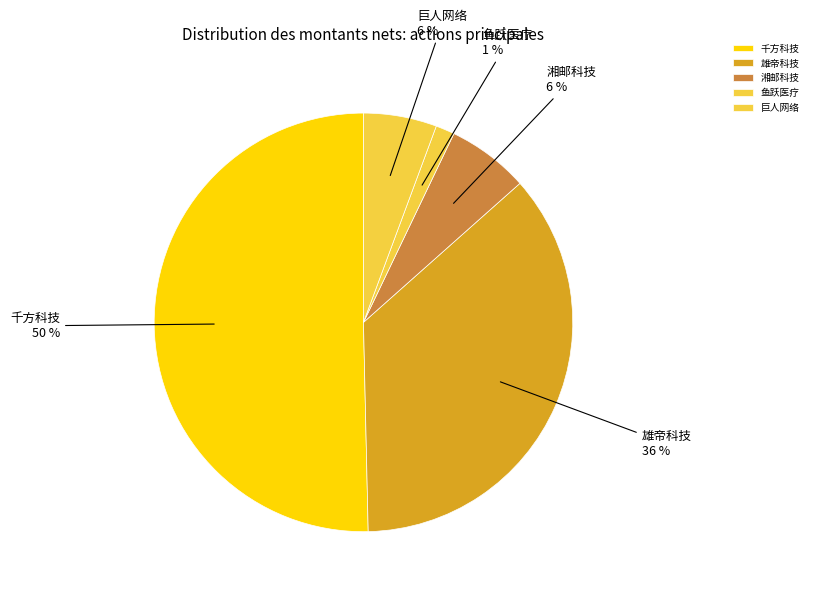

To the nearest percent, what is the difference between the largest and smallest slice percentages?

49%